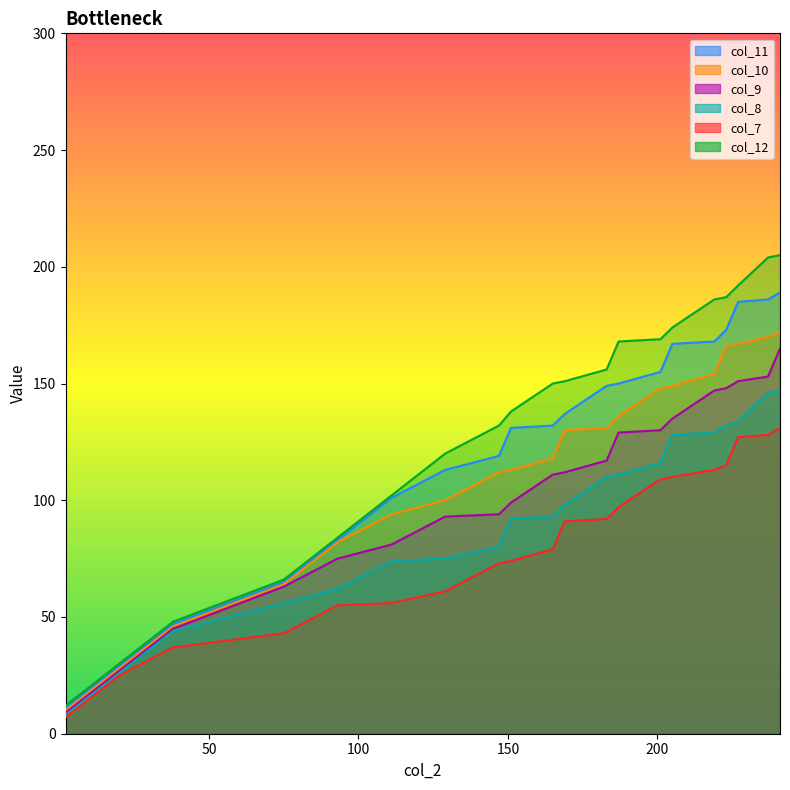

Reading left to right, extract all data points from this chart.

col_7: 7	7	25	37	43	55	56	61	73	74	79	91	92	97	109	110	113	115	127	128	131
col_8: 8	8	26	44	56	62	74	75	80	92	93	98	110	111	116	128	129	132	134	146	147
col_9: 9	9	27	45	63	75	81	93	94	99	111	112	117	129	130	135	147	148	151	153	165
col_10: 10	10	28	46	64	82	94	100	112	113	118	130	131	136	148	149	154	166	167	170	172
col_11: 11	11	29	47	65	83	101	113	119	131	132	137	149	150	155	167	168	173	185	186	189
col_12: 12	12	30	48	66	84	102	120	132	138	150	151	156	168	169	174	186	187	192	204	205